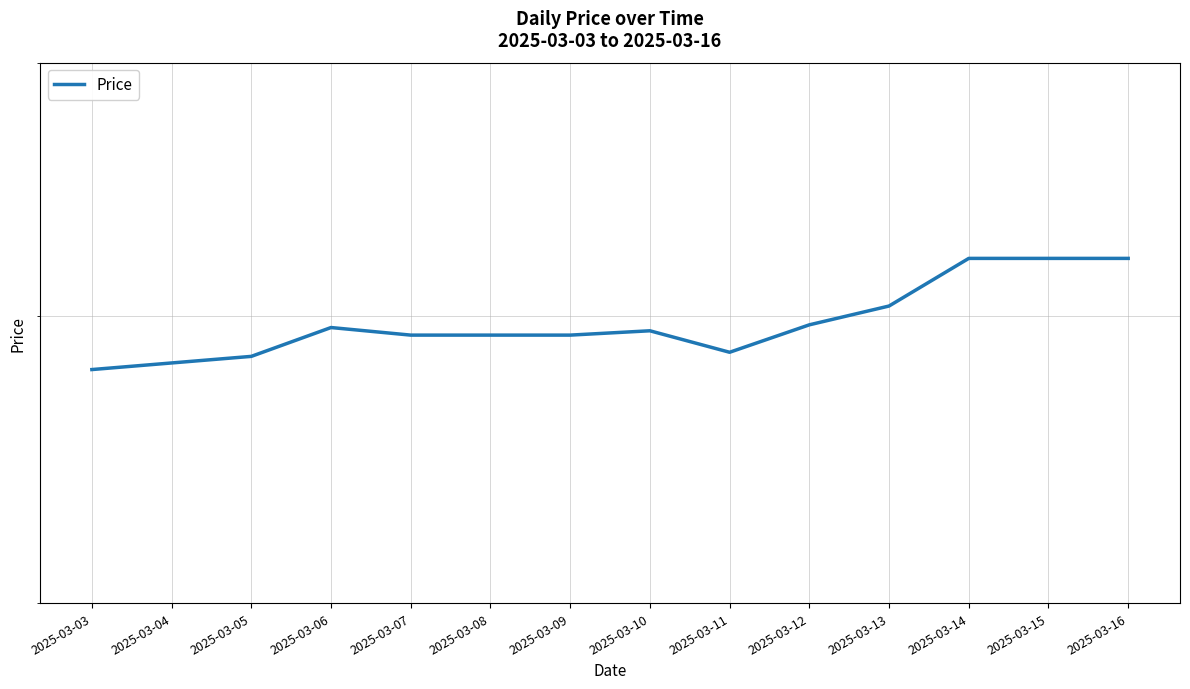

How many points are lower than both their immediate neighbors (excluding endpoints)?

1